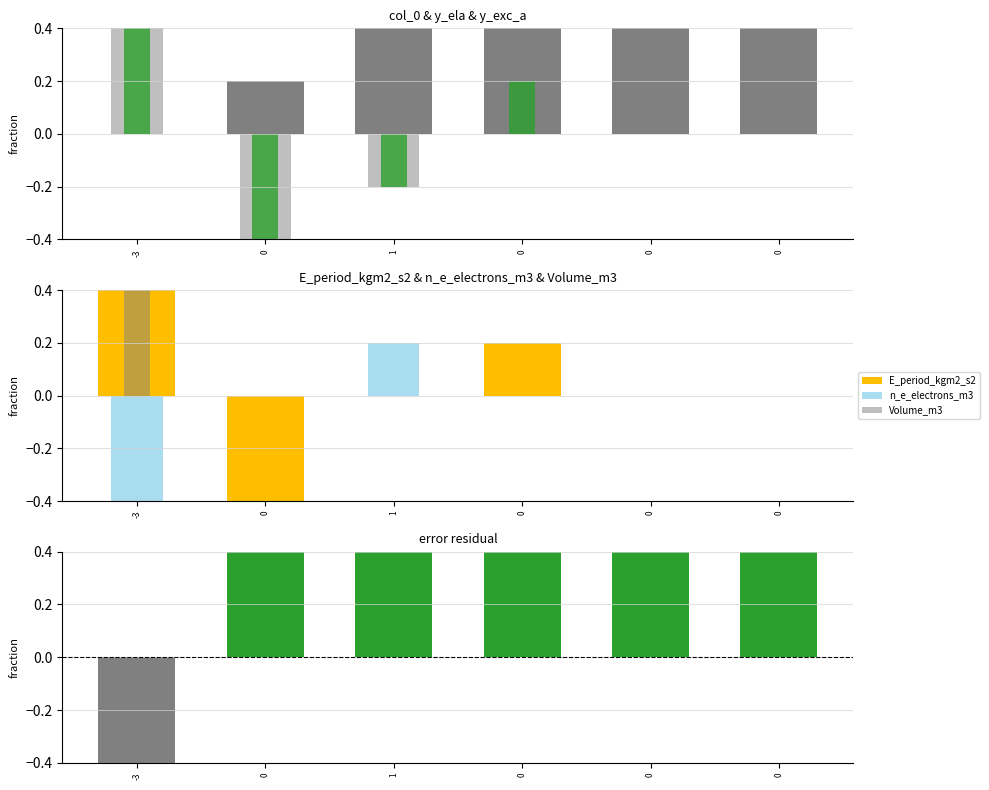

Between -3 and 0, which series saw the biggest shift?

y_ela